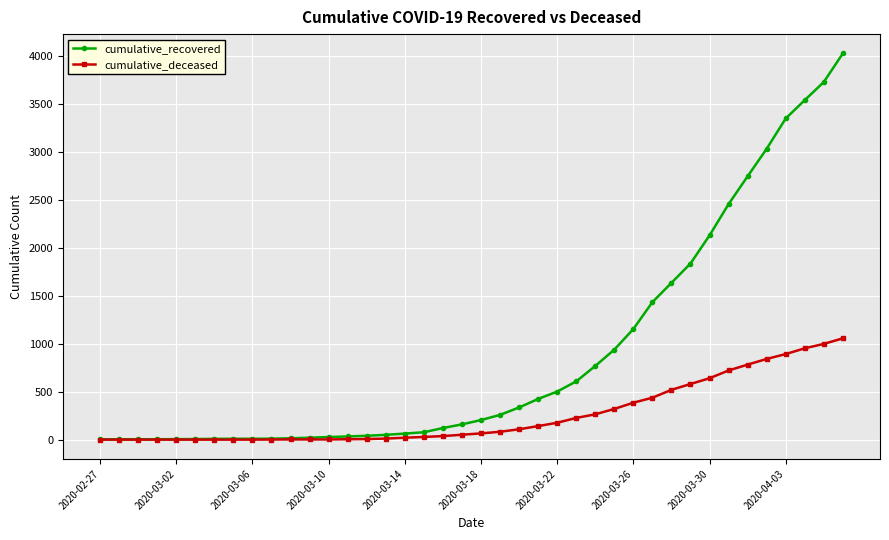

Count the number of categories in the chart.

40